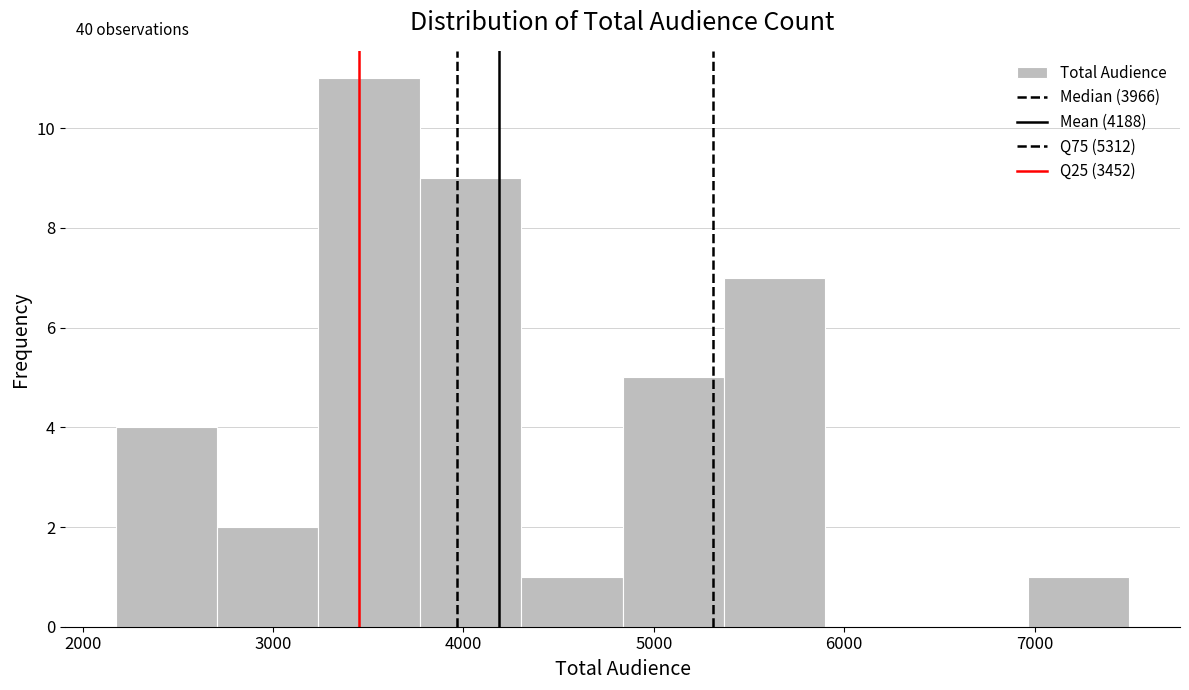

Which range on the x-axis has the tallest bar?

3200 to 3800